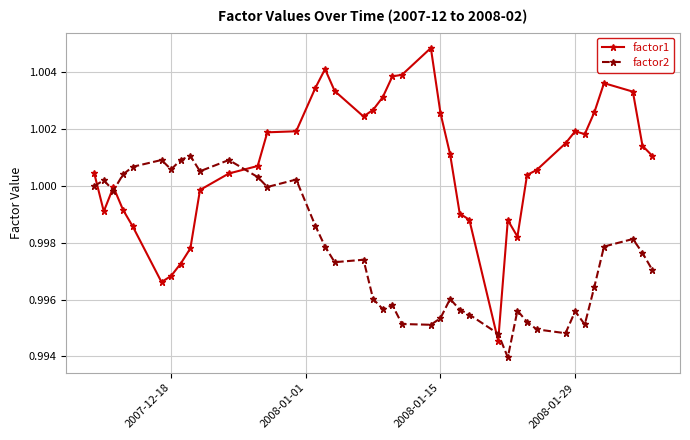

Which series has the largest range (max minus min)?

factor1